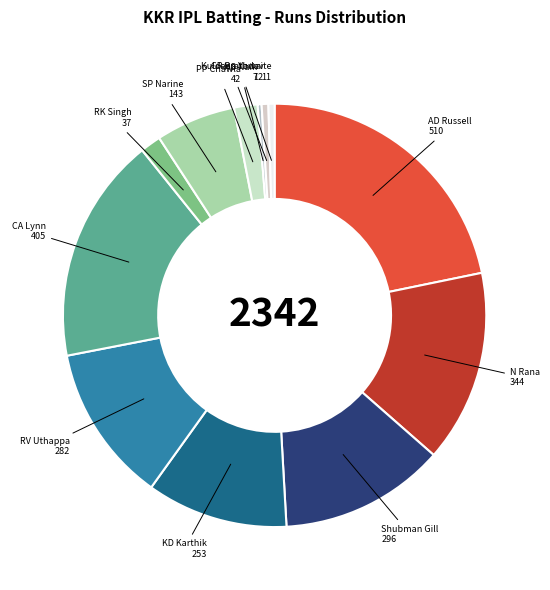

True or false: RV Uthappa accounts for 1% of the total.

False